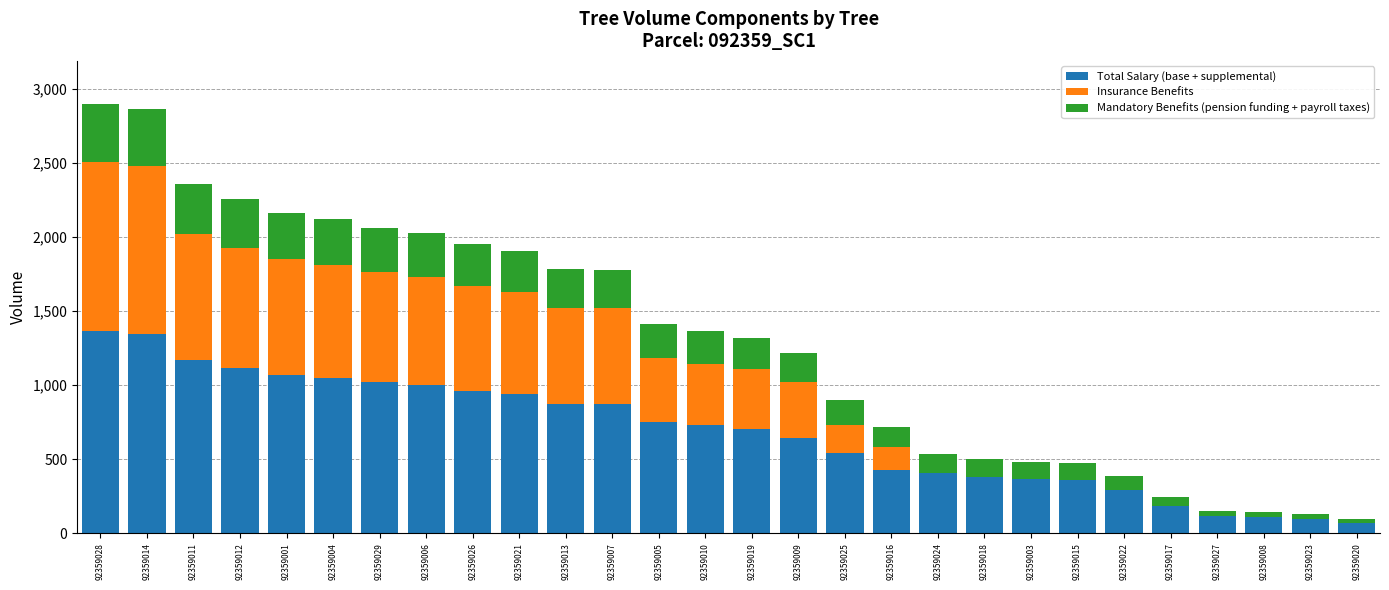

What is the highest value of the Total Salary (base + supplemental) series?

1363.4